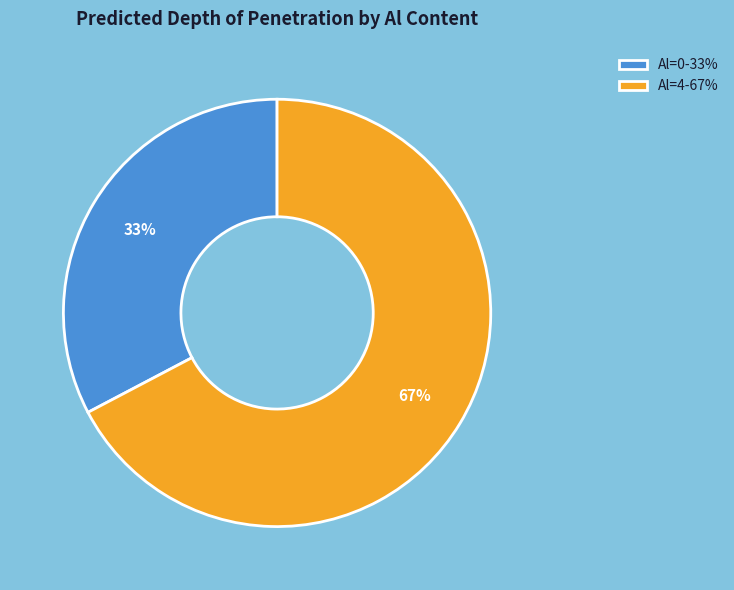

To the nearest percent, what is the average slice percentage?

50%